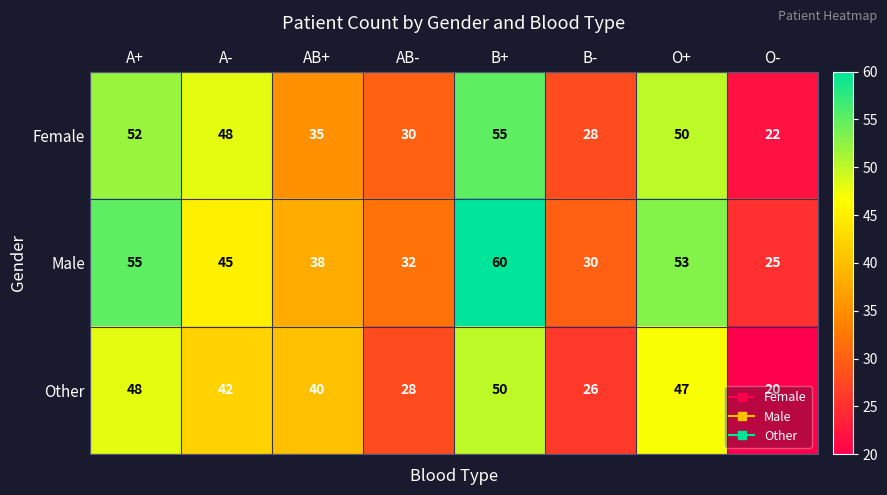

At which category does the chart reach its peak across all series?

B+